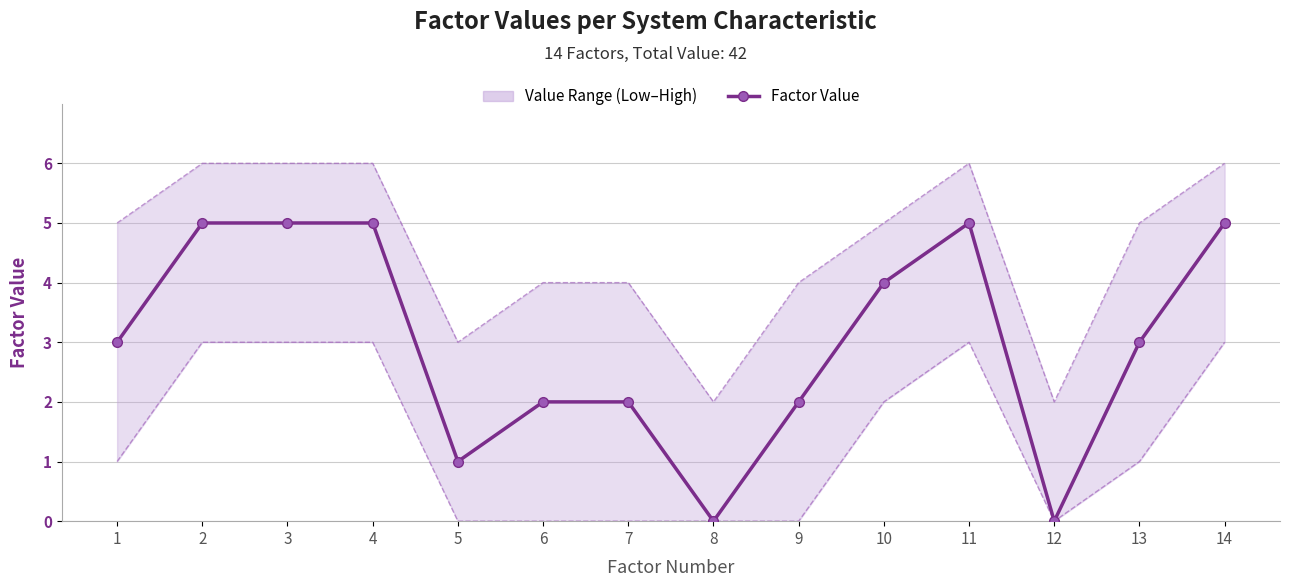

Rank the categories by value from highest to lowest.

2, 3, 4, 11, 14, 10, 1, 13, 6, 7, 9, 5, 8, 12